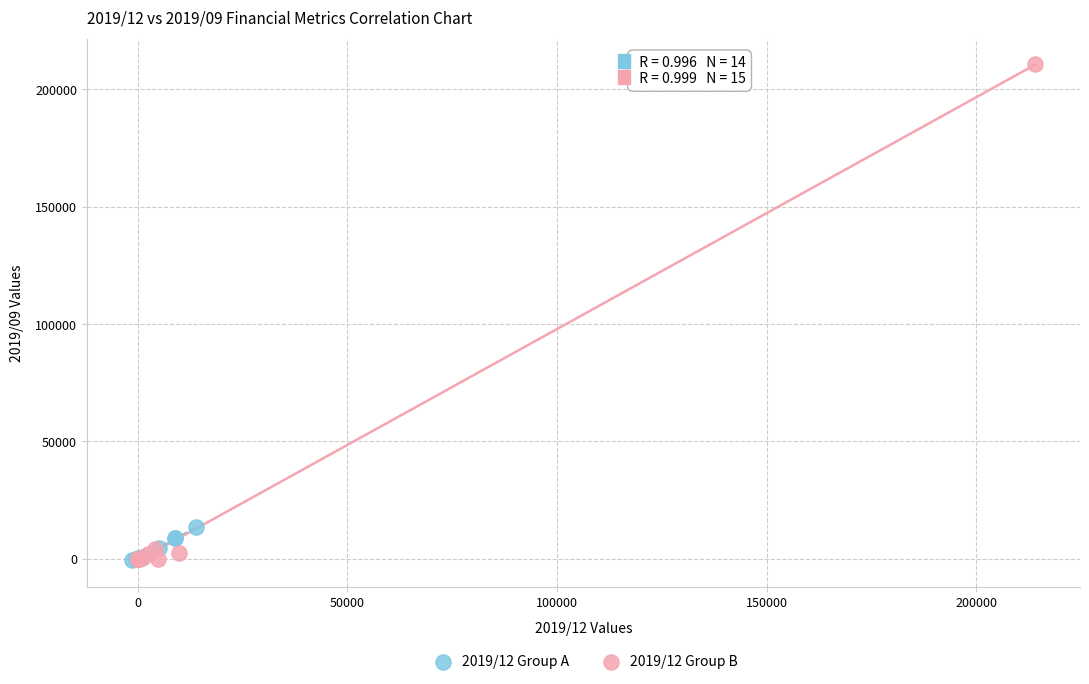

Which series has the widest spread of Y values?

2019/12 Group B